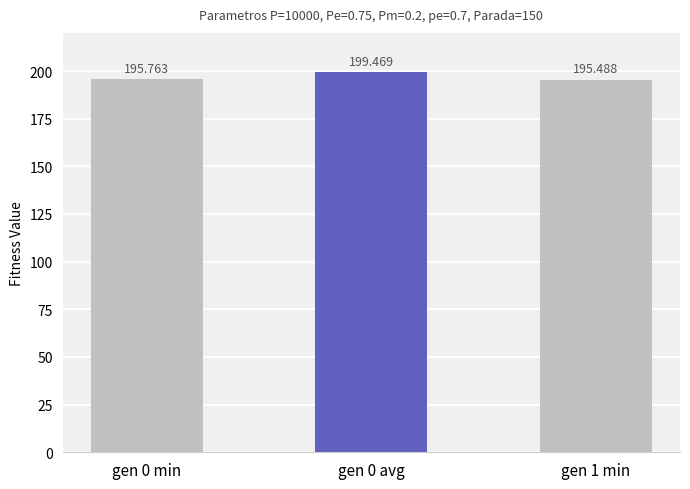

What is the difference between the maximum and minimum values?

4.0